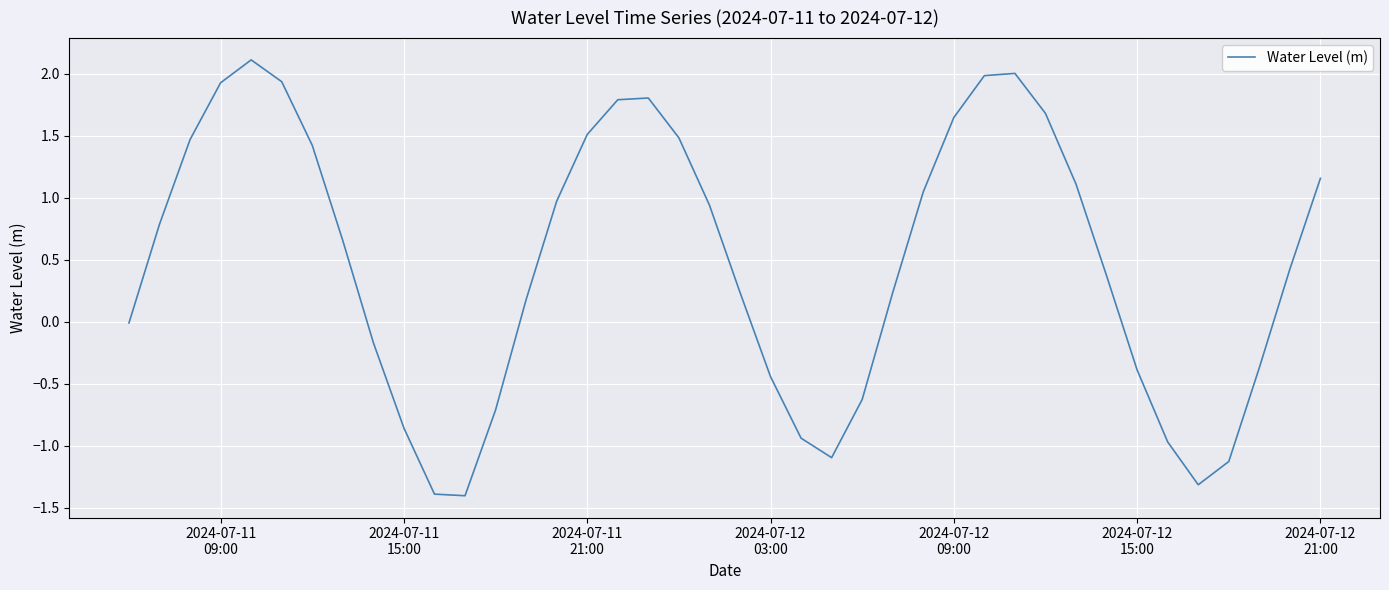

What is the maximum value shown in the chart?

2.1